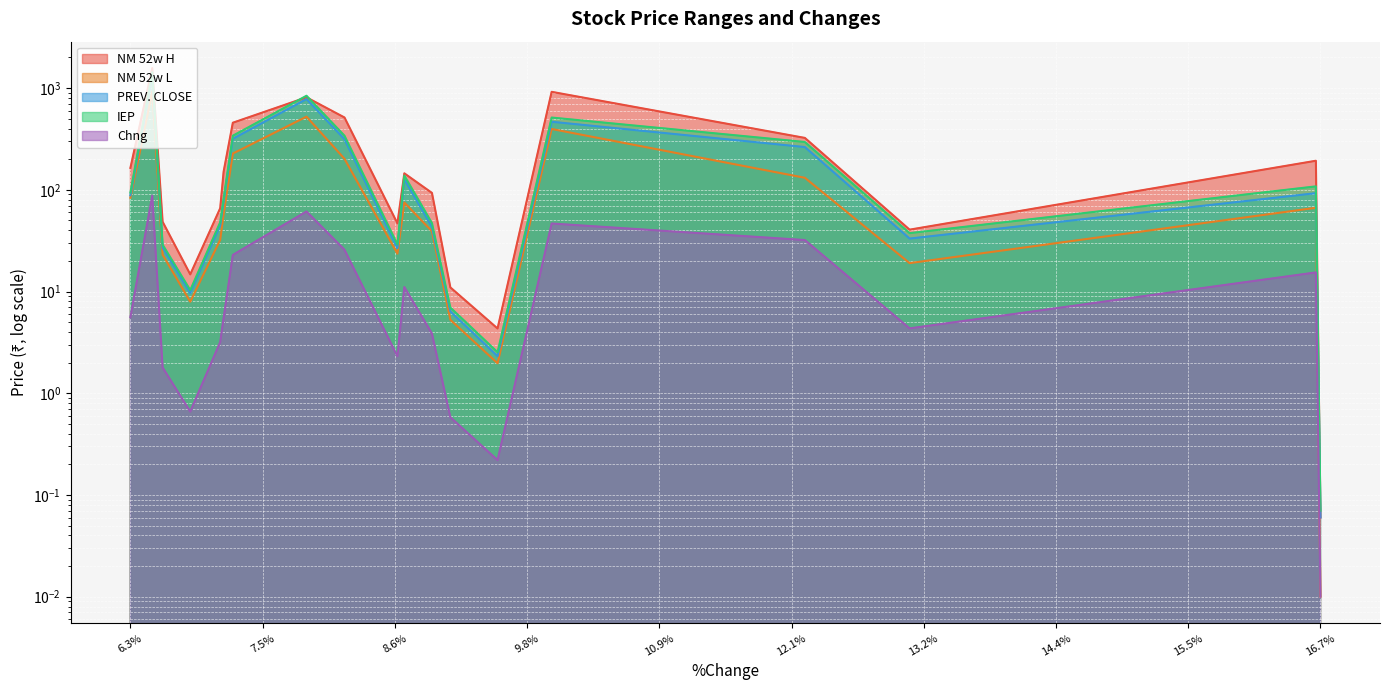

At how many categories does at least one series exceed 1321?

1